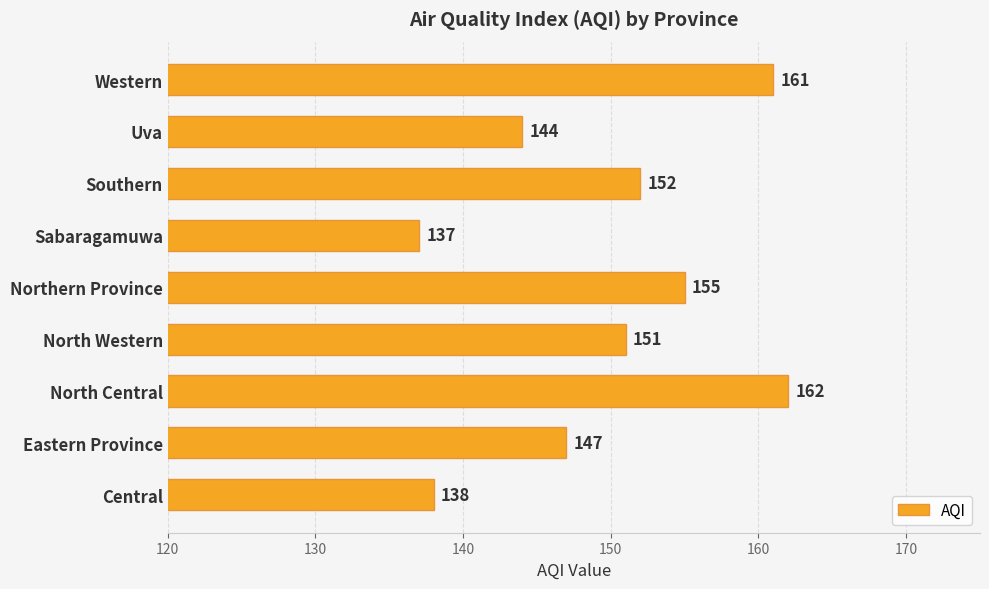

True or false: the data shows 65 at North Central.

False